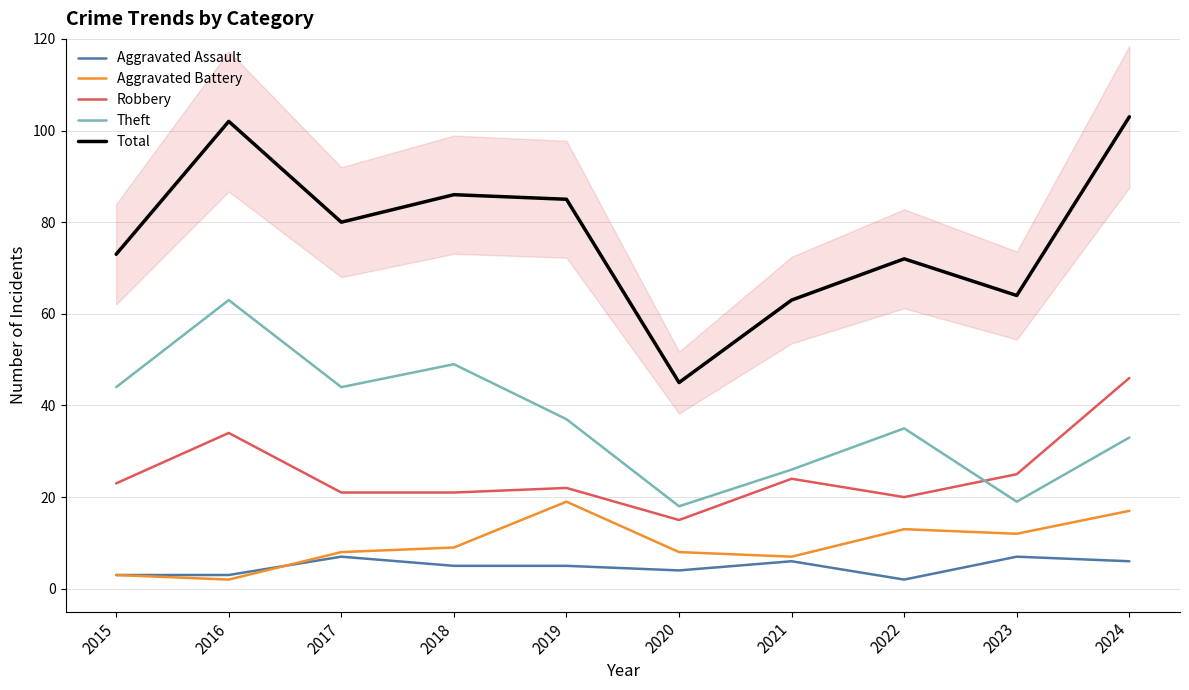

List the series in order of their peak value, lowest first.

Aggravated Assault, Aggravated Battery, Robbery, Theft, Total